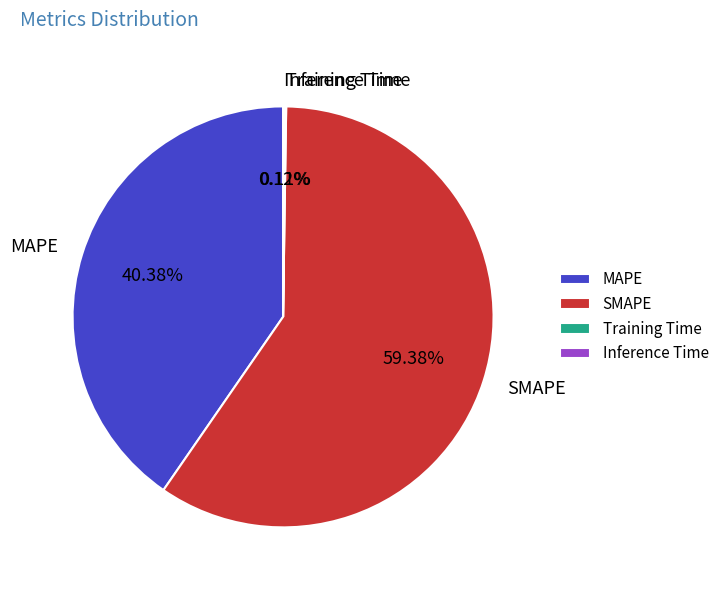

Which has a higher value, SMAPE or MAPE?

SMAPE